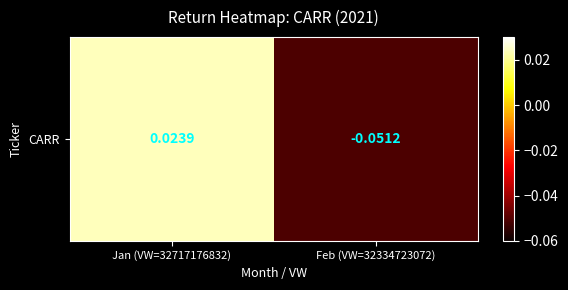

Where is the data nearest to the value 0?

Jan (VW=32717176832)